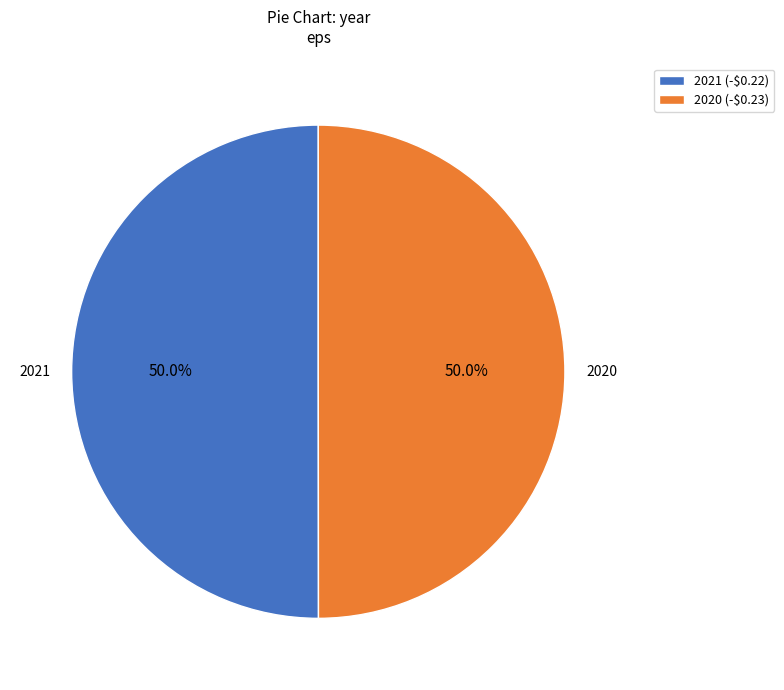

To the nearest percent, what is the average slice percentage?

50%